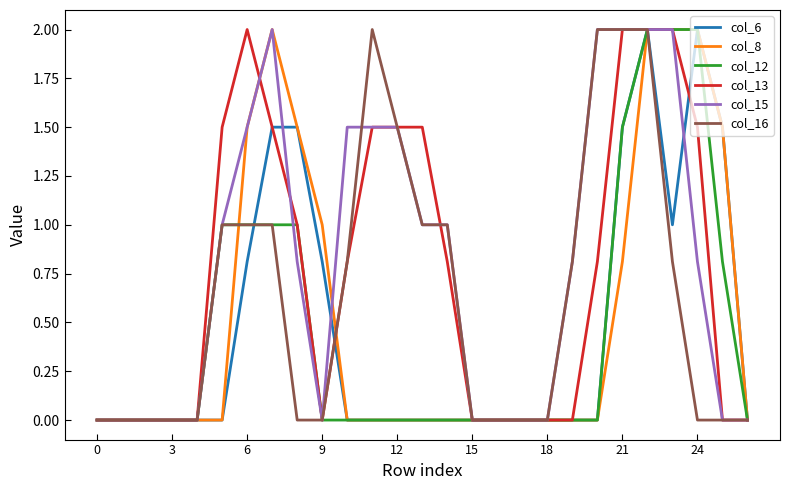

What is the average value of the col_13 series?

0.8